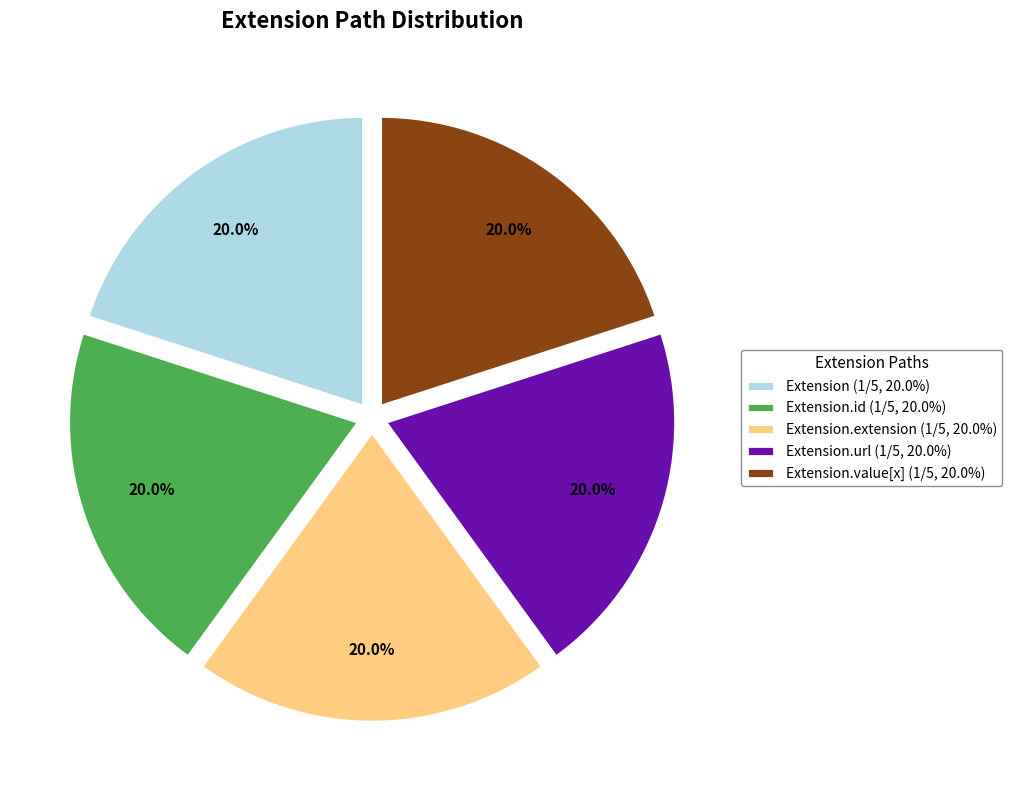

How many segments does this pie chart have?

5